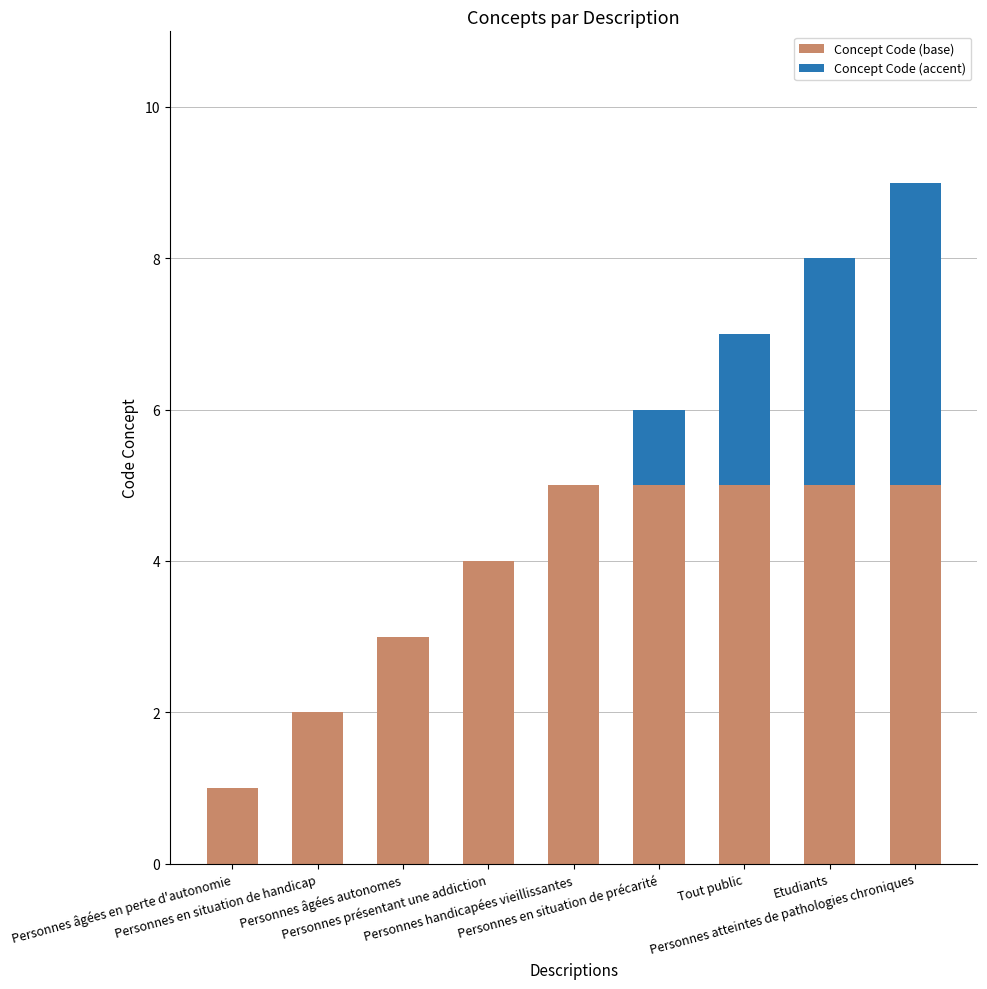

Are the bars horizontal?

No